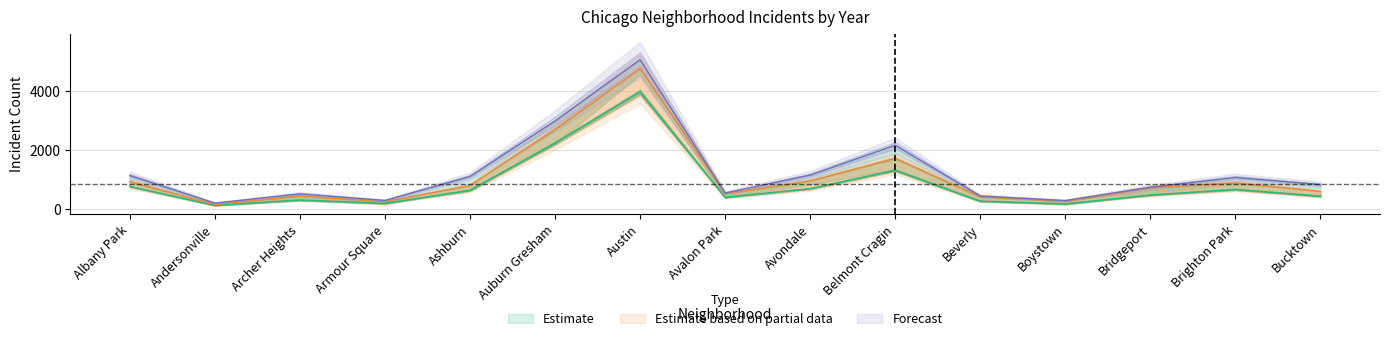

Reading right to left, what are all the values shown in this chart?

2019: Bucktown=435	Brighton Park=663	Bridgeport=474	Boystown=173	Beverly=264	Belmont Cragin=1313	Avondale=692	Avalon Park=395	Austin=3971	Auburn Gresham=2237	Ashburn=630	Armour Square=193	Archer Heights=303	Andersonville=123	Albany Park=767
2020: Bucktown=599	Brighton Park=888	Bridgeport=722	Boystown=258	Beverly=414	Belmont Cragin=1720	Avondale=953	Avalon Park=522	Austin=4763	Auburn Gresham=2698	Ashburn=797	Armour Square=251	Archer Heights=440	Andersonville=157	Albany Park=926
2021: Bucktown=828	Brighton Park=1072	Bridgeport=739	Boystown=288	Beverly=442	Belmont Cragin=2165	Avondale=1152	Avalon Park=542	Austin=5065	Auburn Gresham=2987	Ashburn=1106	Armour Square=291	Archer Heights=515	Andersonville=201	Albany Park=1138